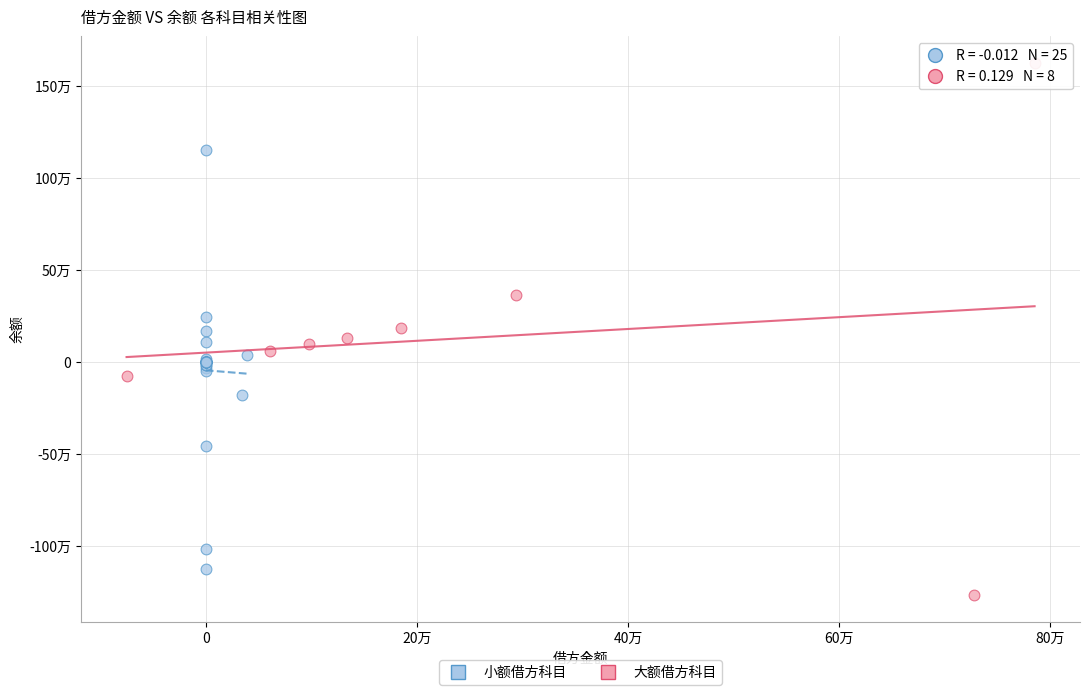

Which series has the widest spread of Y values?

大额借方科目